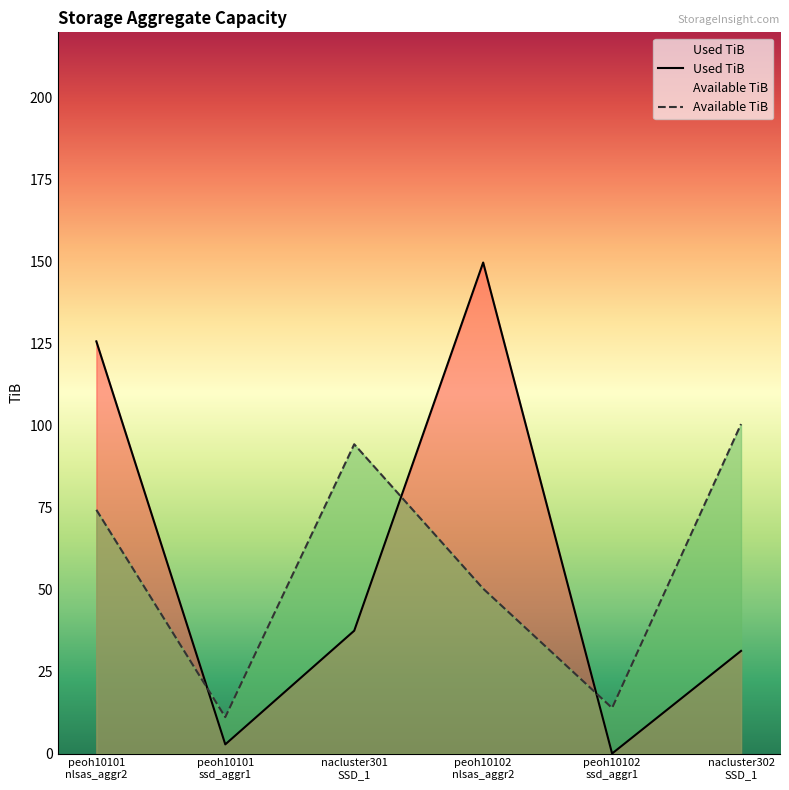

What is the sum of the Used TiB values at peoh10102
ssd_aggr1 and nacluster302
SSD_1?

31.3